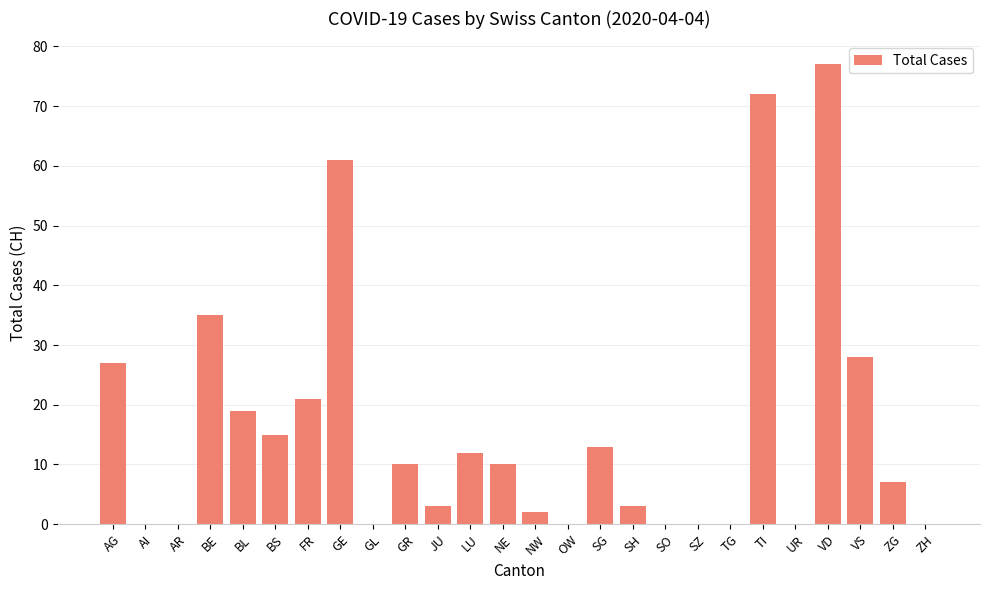

The value at ZG is 3. True or false?

False